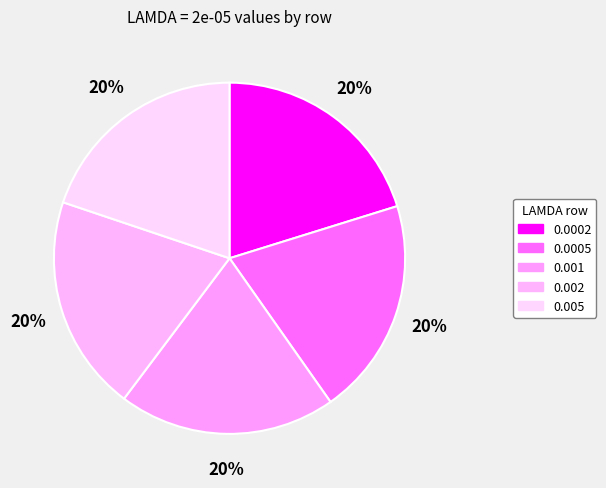

The 0.005 slice represents 20% of the pie. True or false?

True